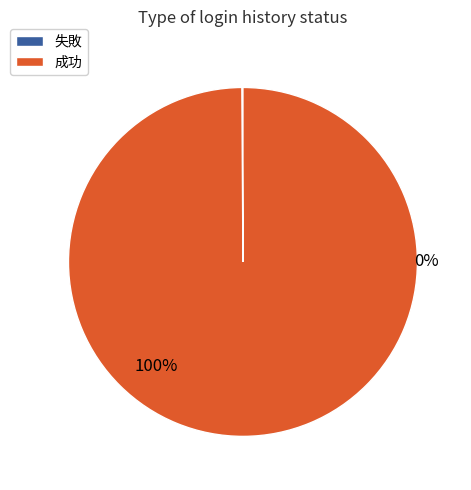

True or false: 成功 accounts for 93% of the total.

False